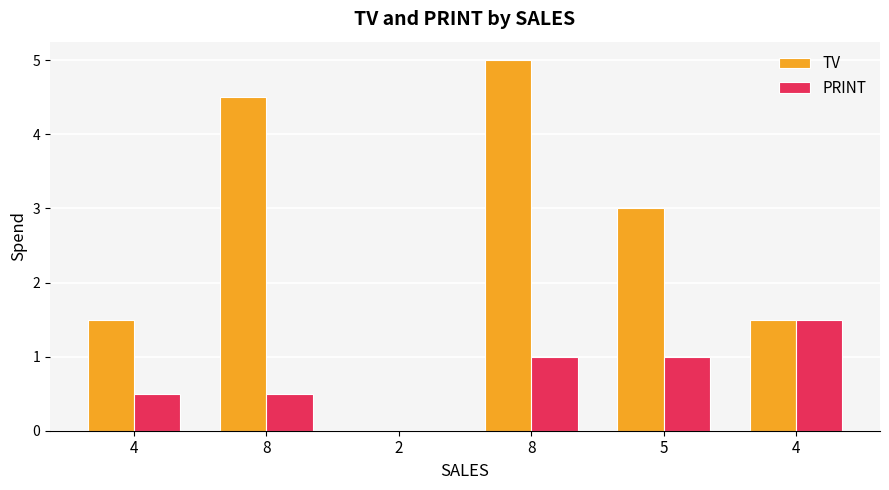

What is the highest value of the PRINT series?

1.5